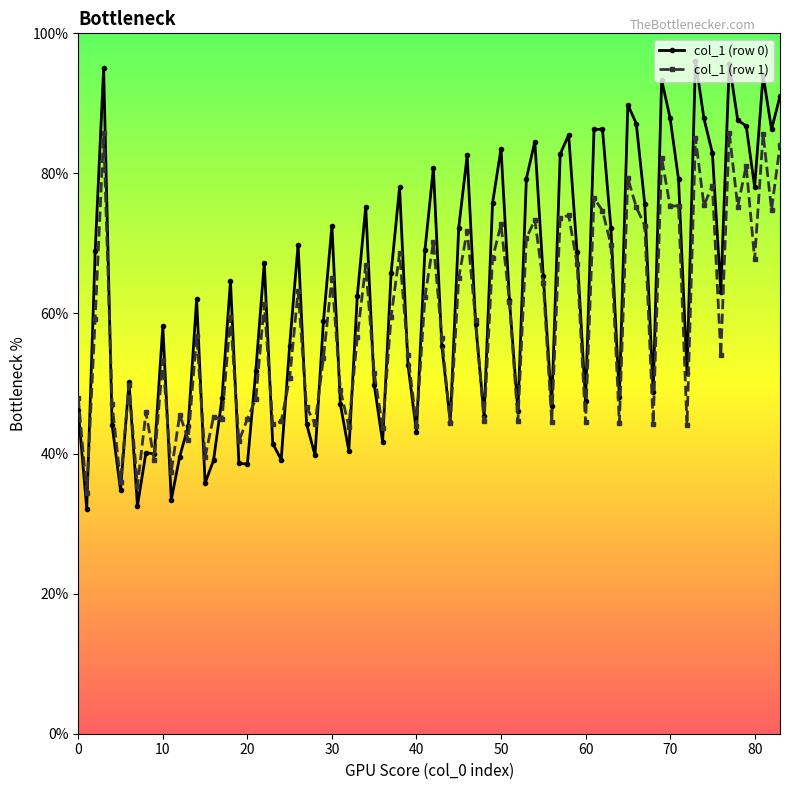

List the series in order of their peak value, lowest first.

col_1 (row 1), col_1 (row 0)